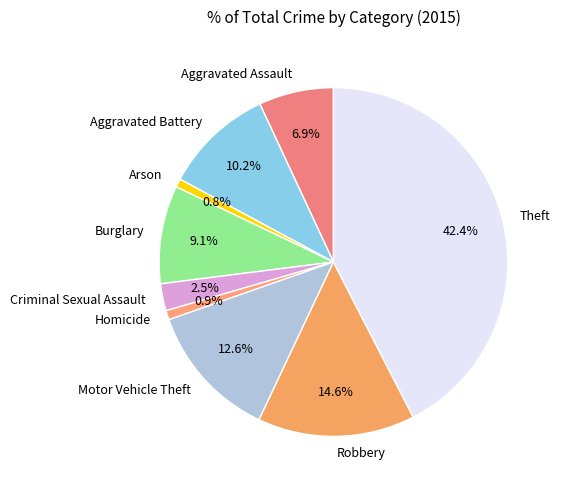

What portion of the pie excludes Homicide?

99.1%